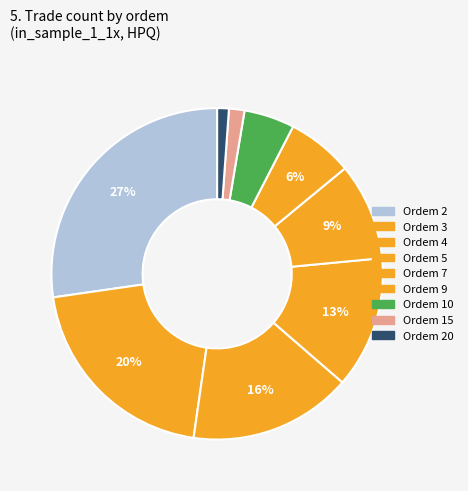

To the nearest percent, what is the difference between the largest and smallest slice percentages?

26%